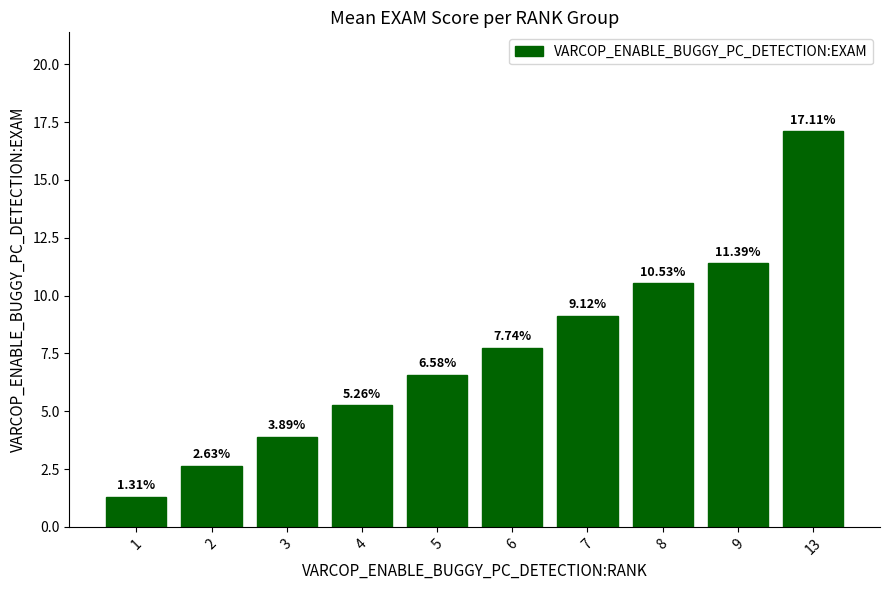

What is the sum of all values?

75.6